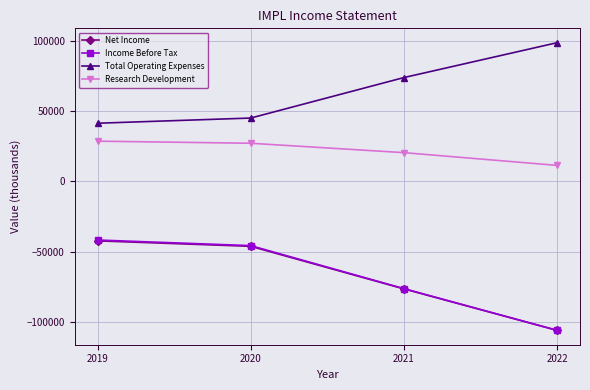

Is the value of Net Income at 2022 greater than the value of Income Before Tax at 2020?

No